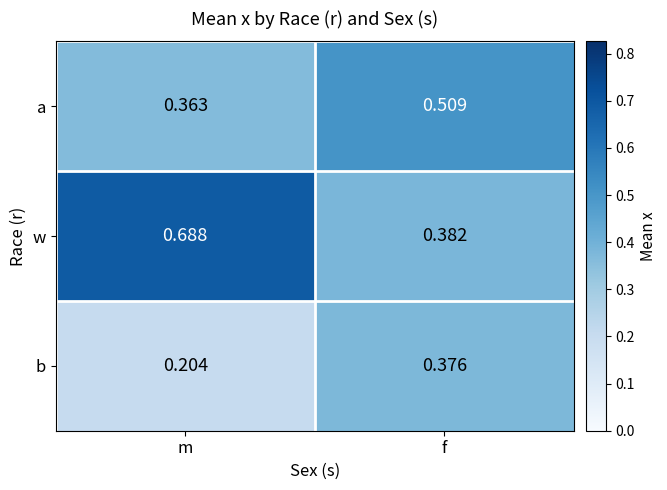

At which category is the sum across all series the highest?

f